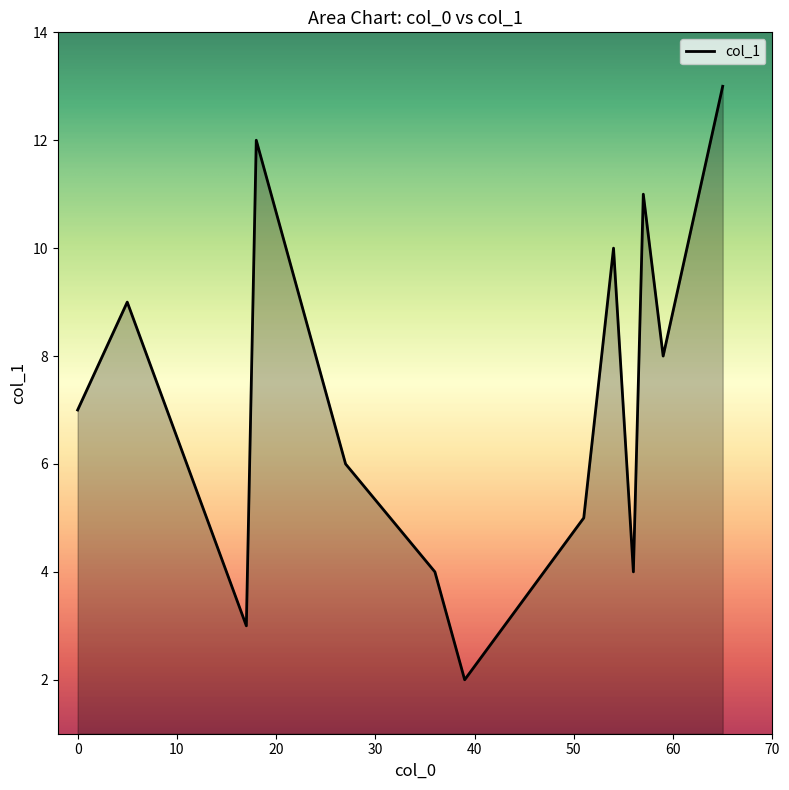

What is the maximum value shown in the chart?

13